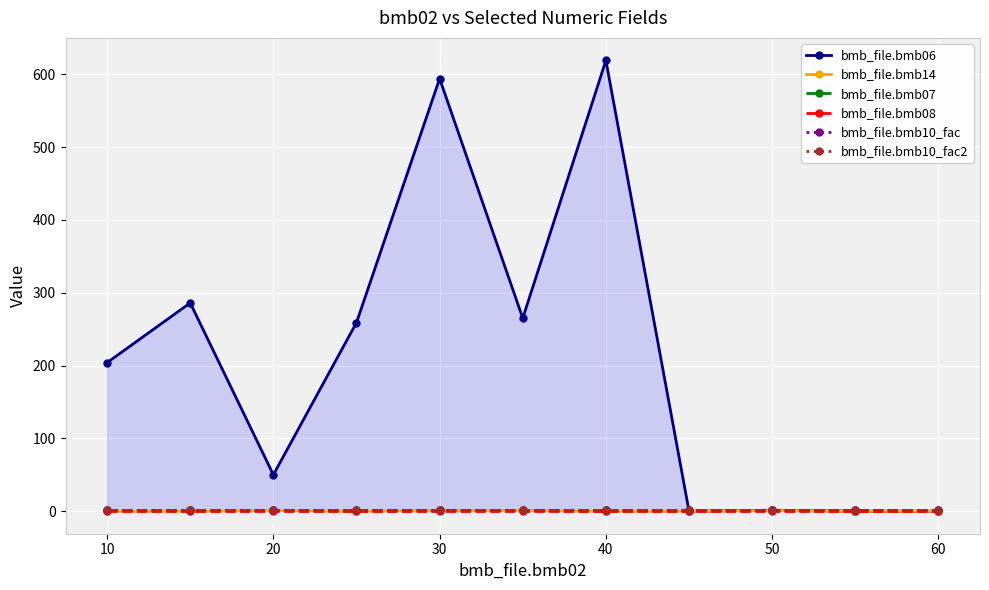

Does the chart display data point markers on the line(s)?

Yes